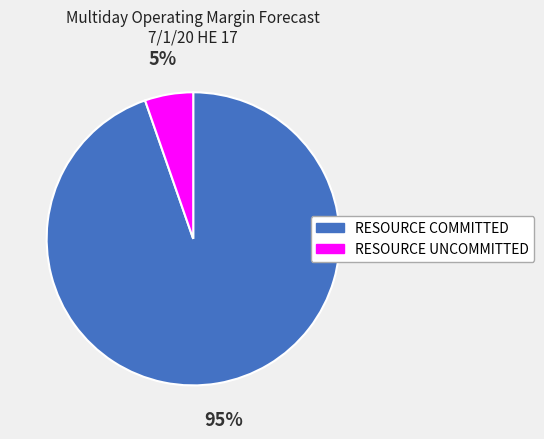

Combined, do RESOURCE COMMITTED and RESOURCE UNCOMMITTED account for over 50%?

Yes